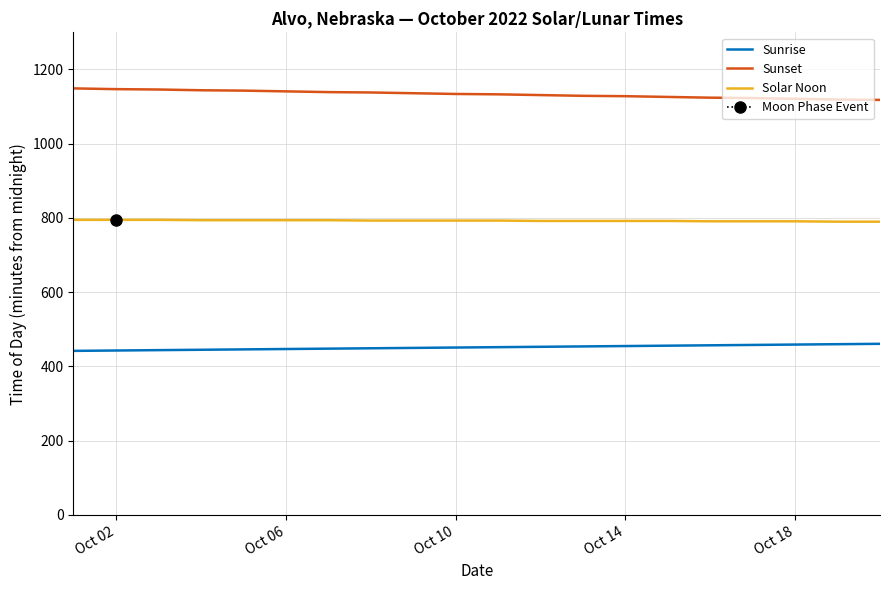

True or false: Solar Noon and Sunset intersect in this chart.

False